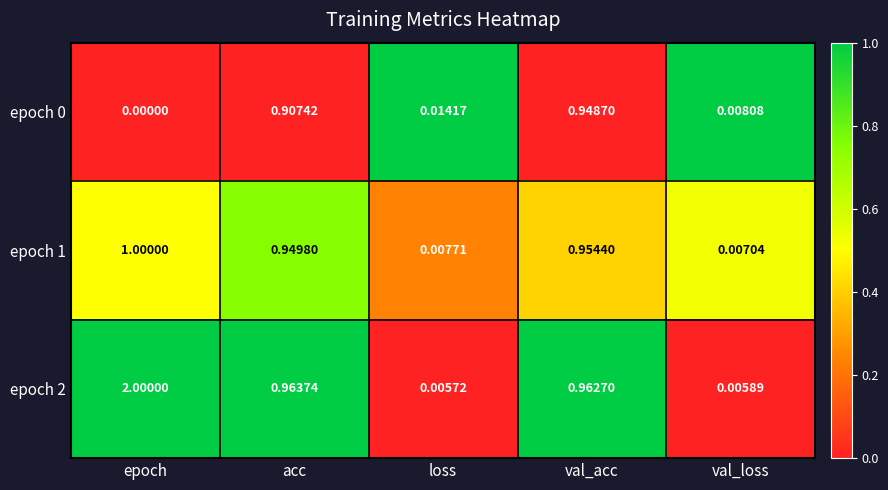

At which category does the chart reach its minimum across all series?

epoch